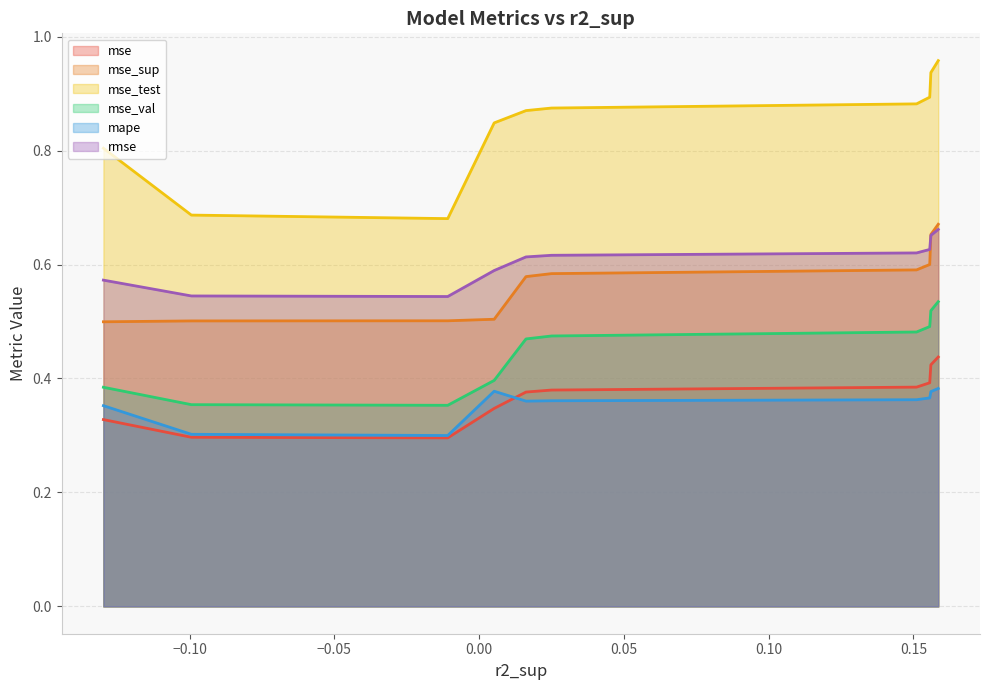

Which series has the widest spread of values?

mse_test